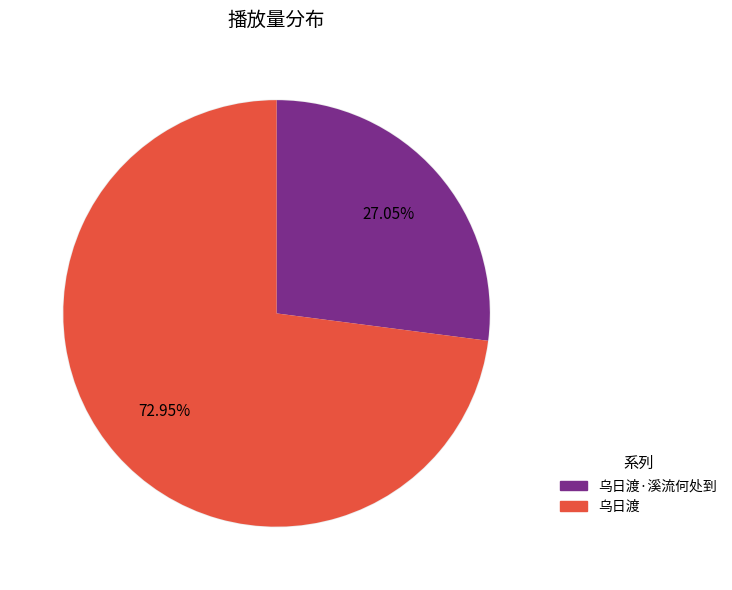

What is the largest slice in the pie chart?

乌日渡